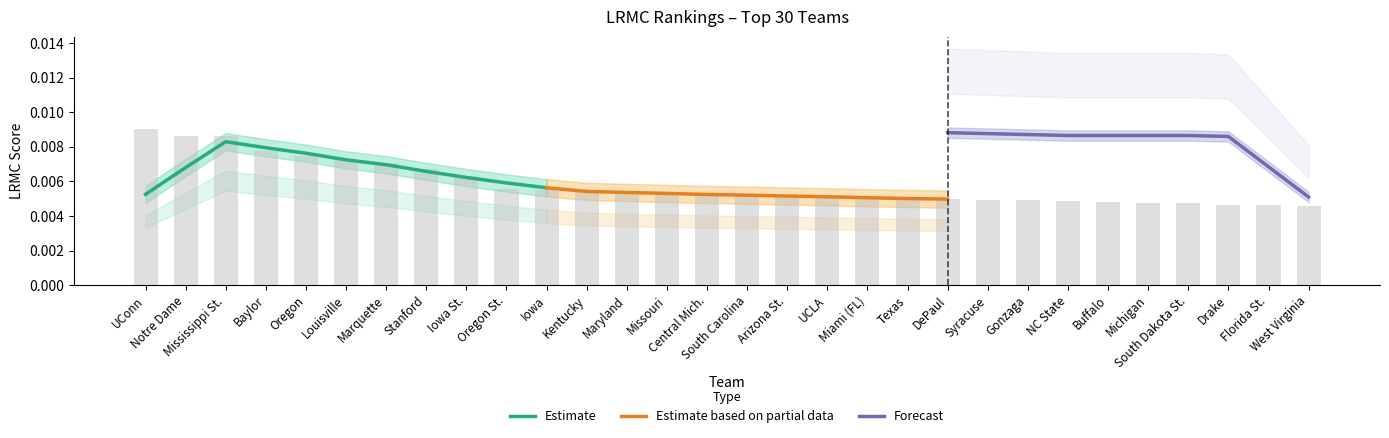

What position from the left is UConn?

1